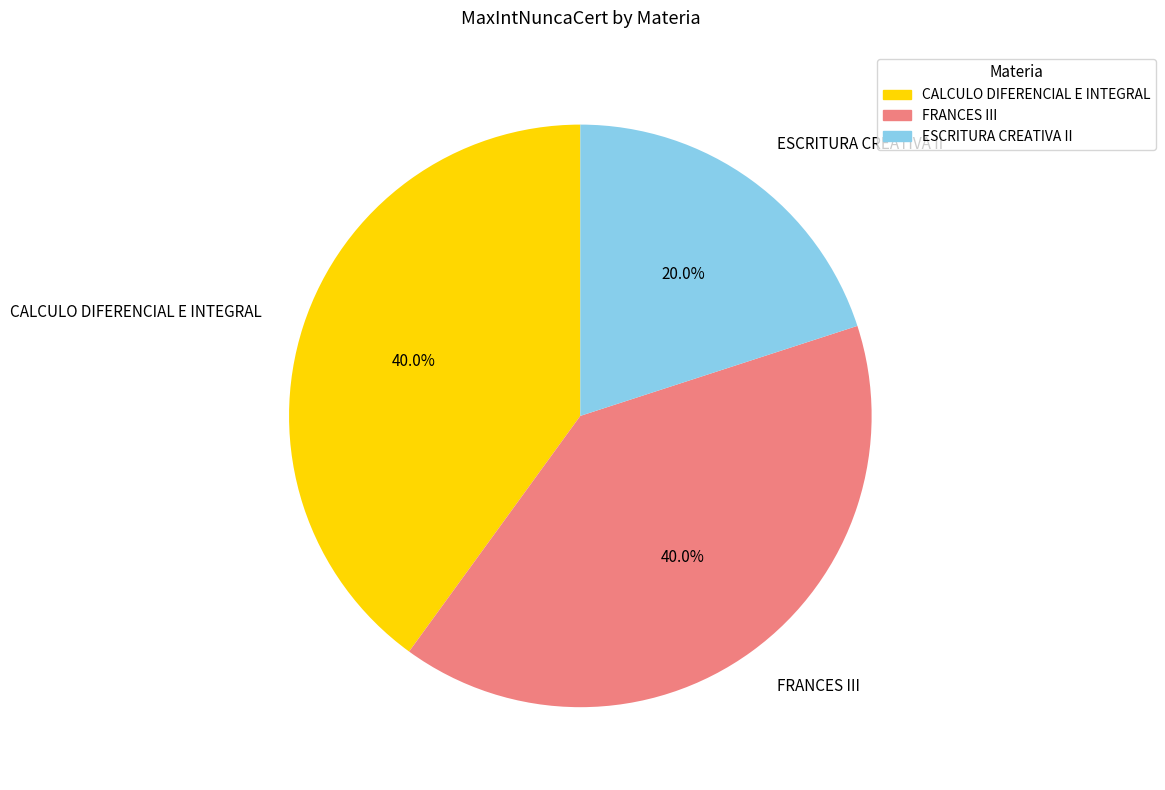

What is the ratio of the value at ESCRITURA CREATIVA II to the value at CALCULO DIFERENCIAL E INTEGRAL?

0.5